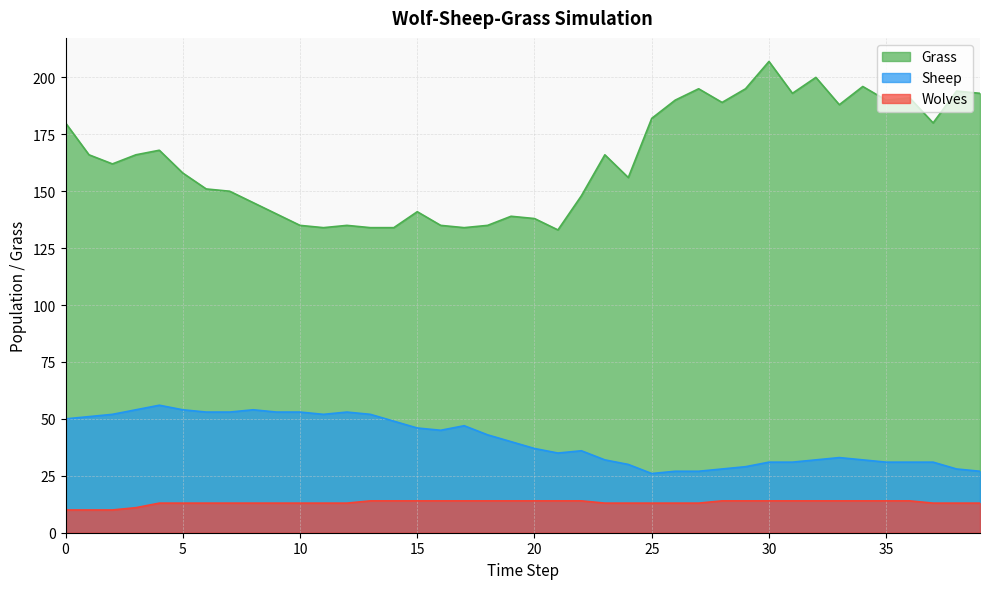

Which series changed the most between 30 and 31?

Grass